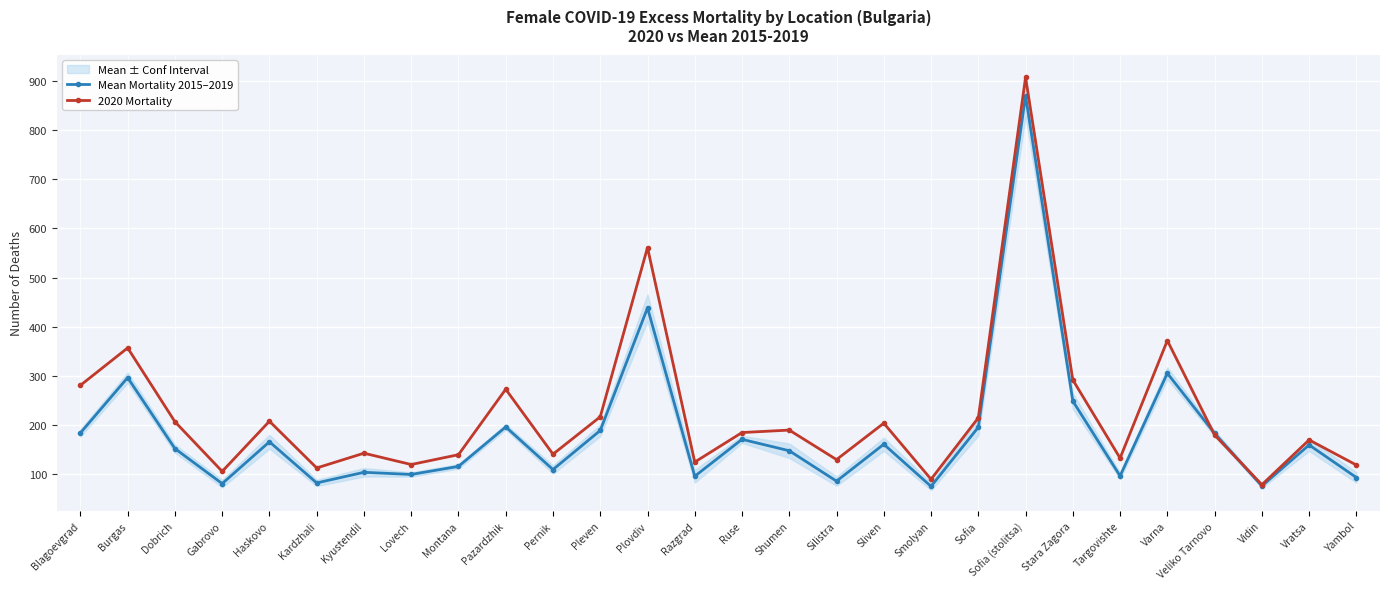

At which label does 2020 Mortality reach its minimum?

Vidin